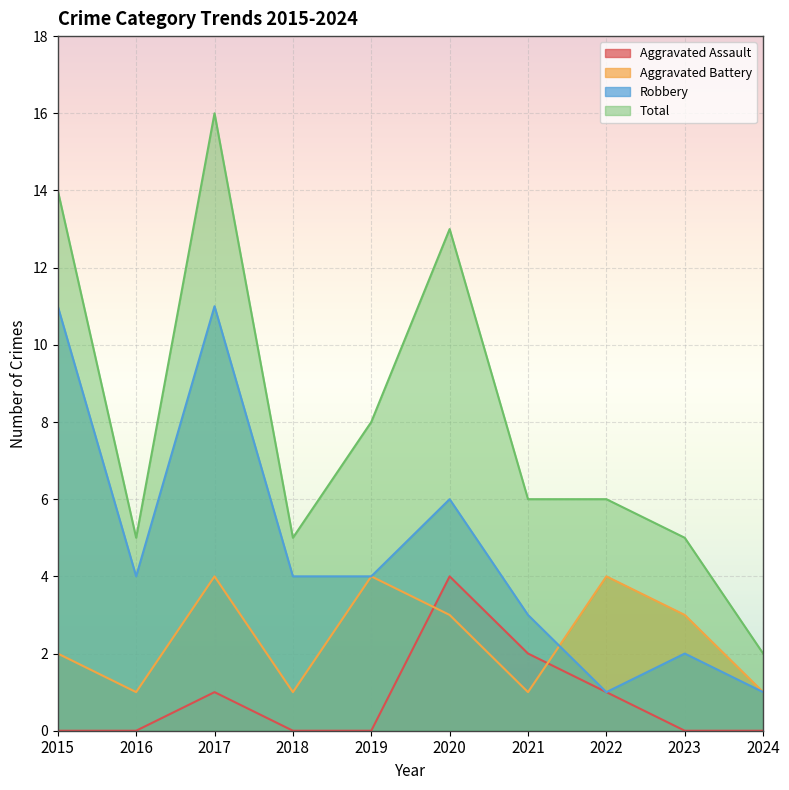

Does the chart display data point markers on the line(s)?

No